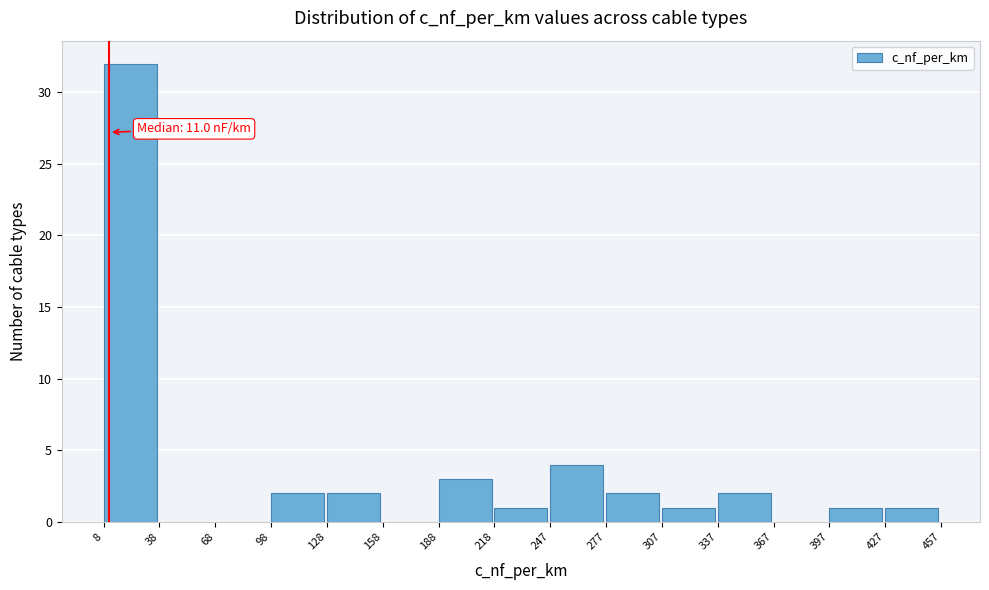

Over which range of the x-axis is the bar tallest?

8 to 38